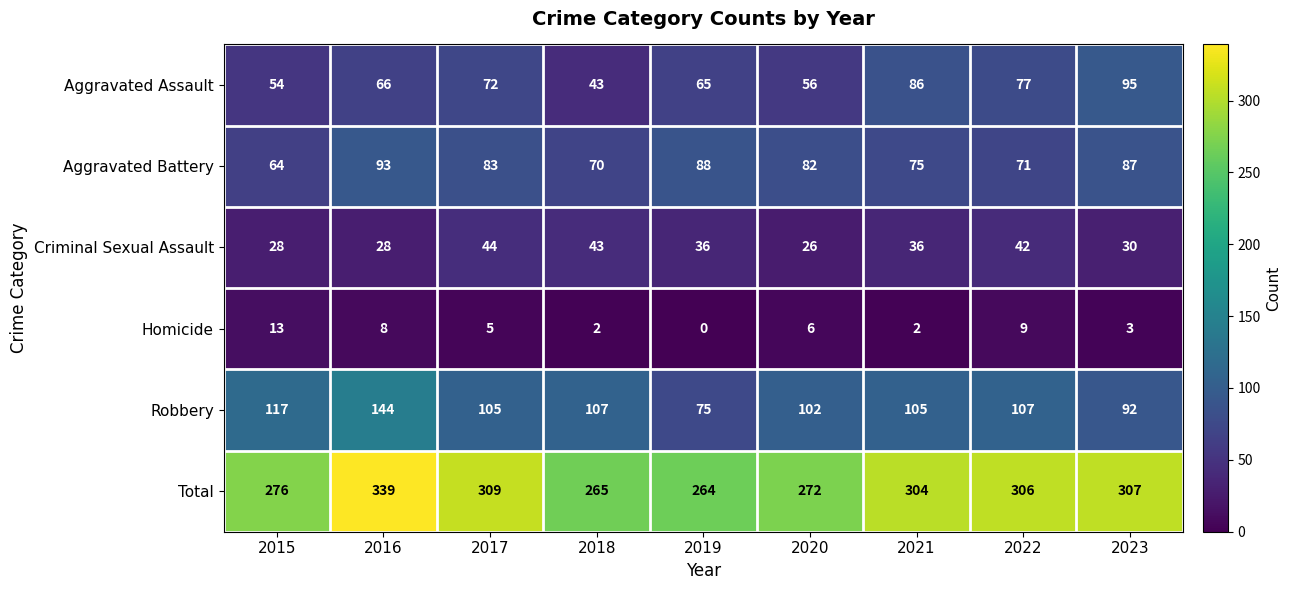

Is it true that Total equals 104 at 2021?

False